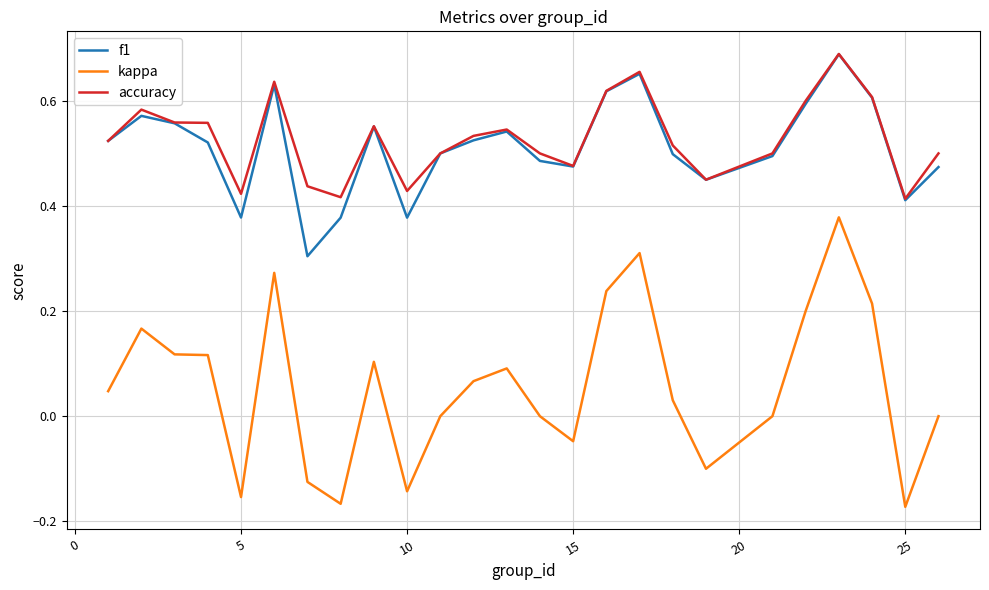

Which series has the largest range (max minus min)?

kappa